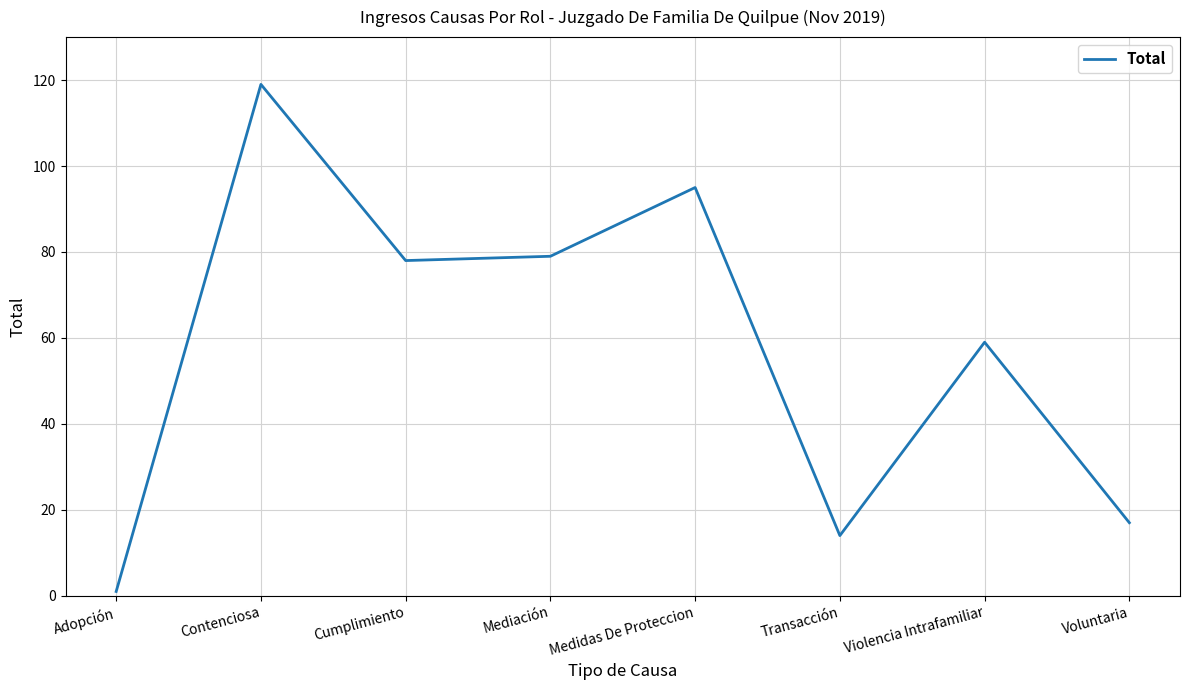

What is the difference between the values at Violencia Intrafamiliar and Contenciosa?

60